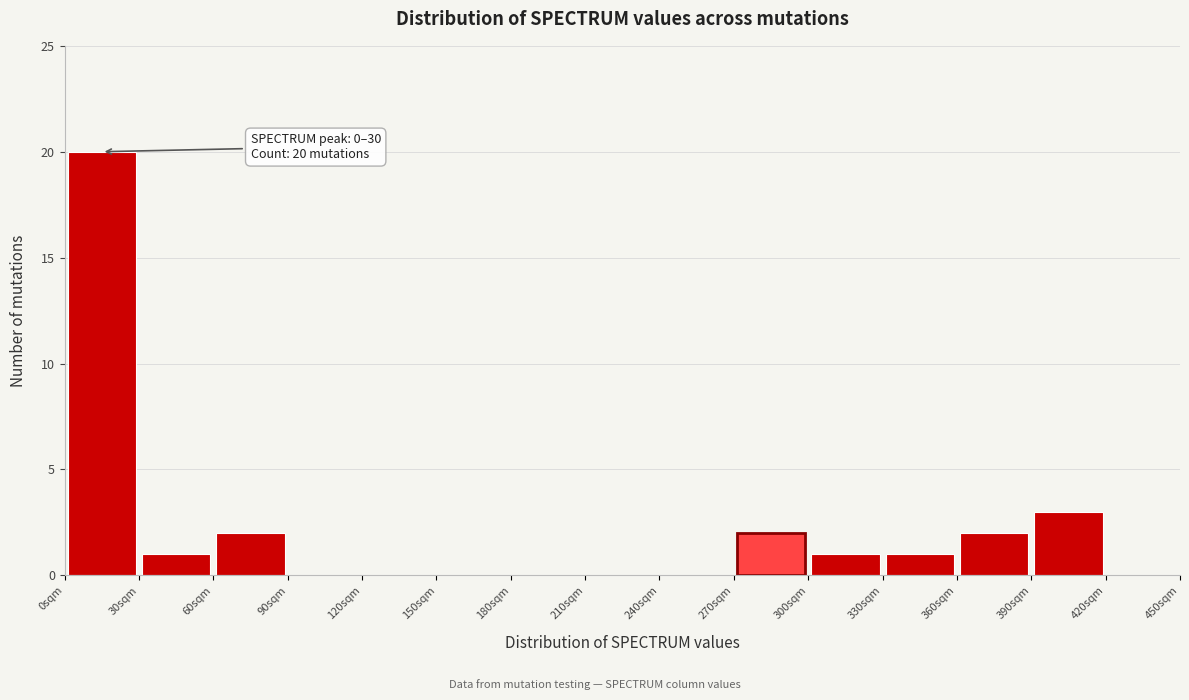

Which range on the x-axis has the tallest bar?

0 to 30